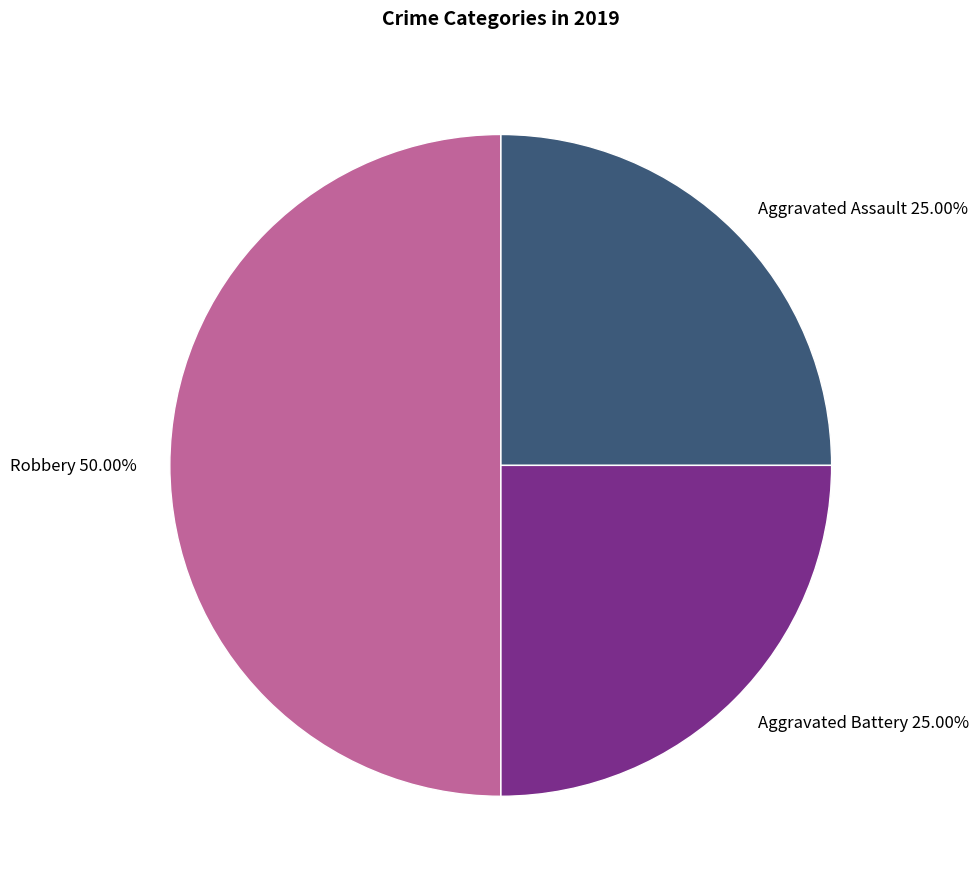

Is Aggravated Assault 25.00% the majority of the pie?

No